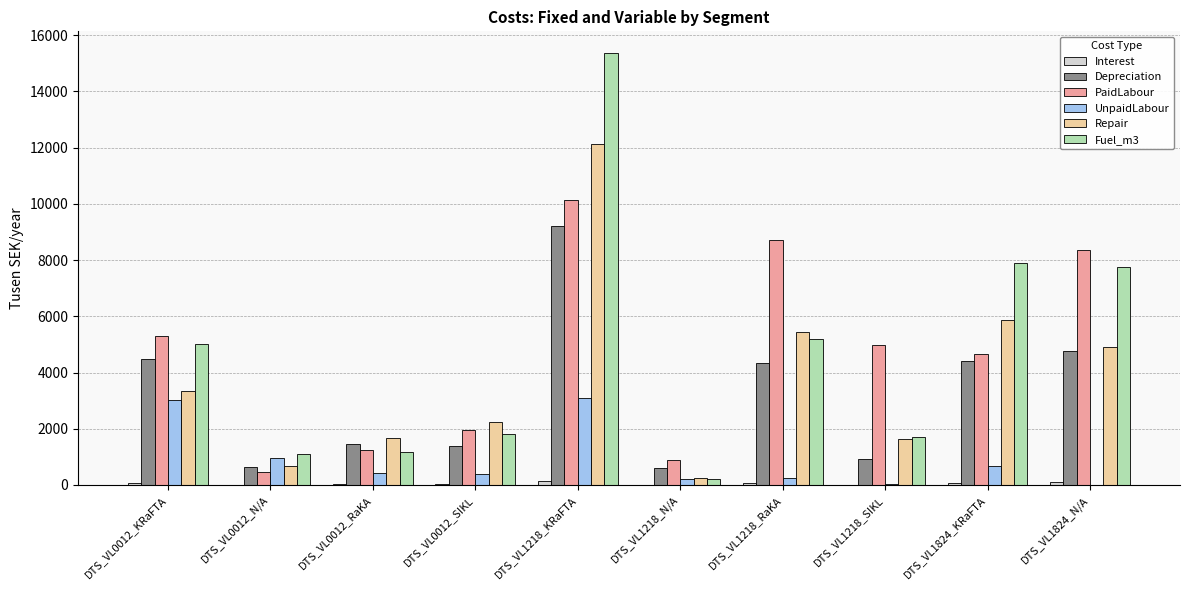

What is the average value of the UnpaidLabour series?

906.0